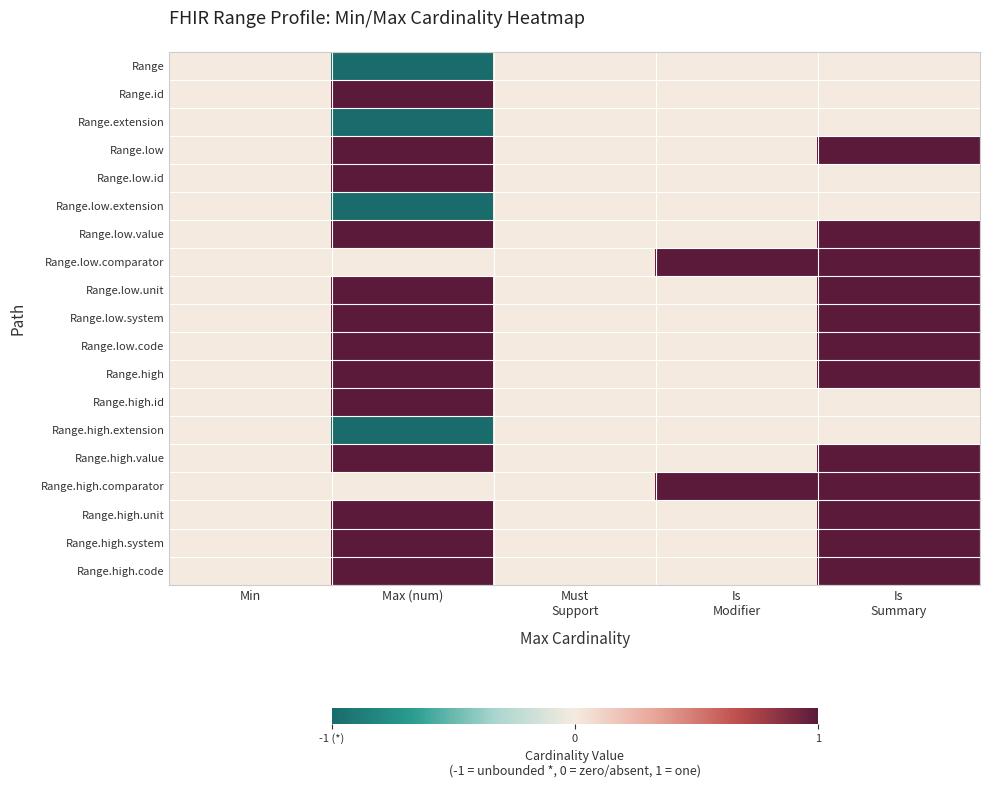

List the series in order of their peak value, lowest first.

Range, Range.extension, Range.low.extension, Range.high.extension, Range.id, Range.low, Range.low.id, Range.low.value, Range.low.comparator, Range.low.unit, Range.low.system, Range.low.code, Range.high, Range.high.id, Range.high.value, Range.high.comparator, Range.high.unit, Range.high.system, Range.high.code